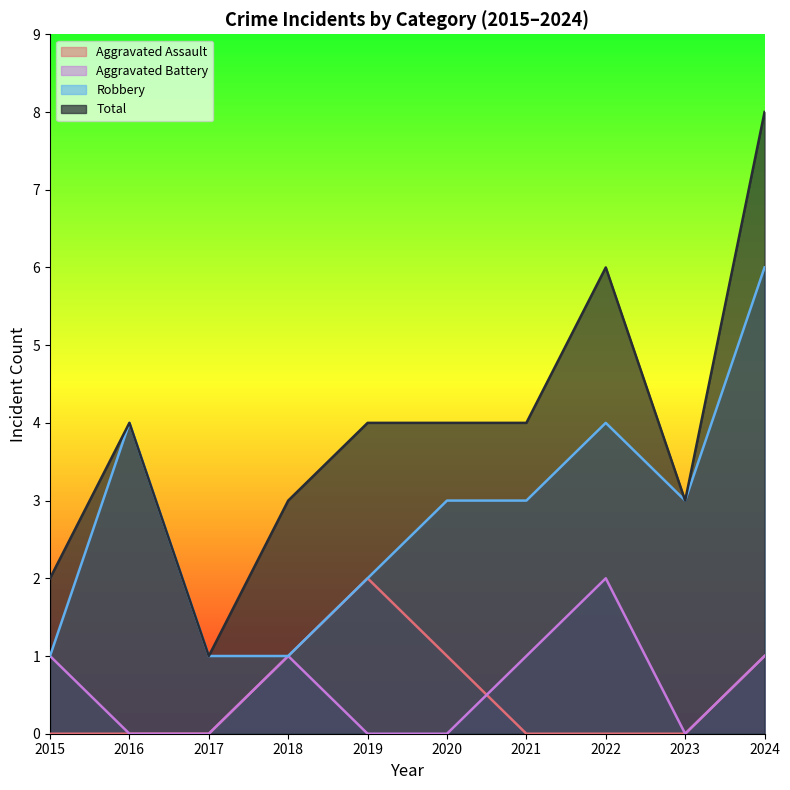

What is the value of the Total point at the 3rd from the left?

1